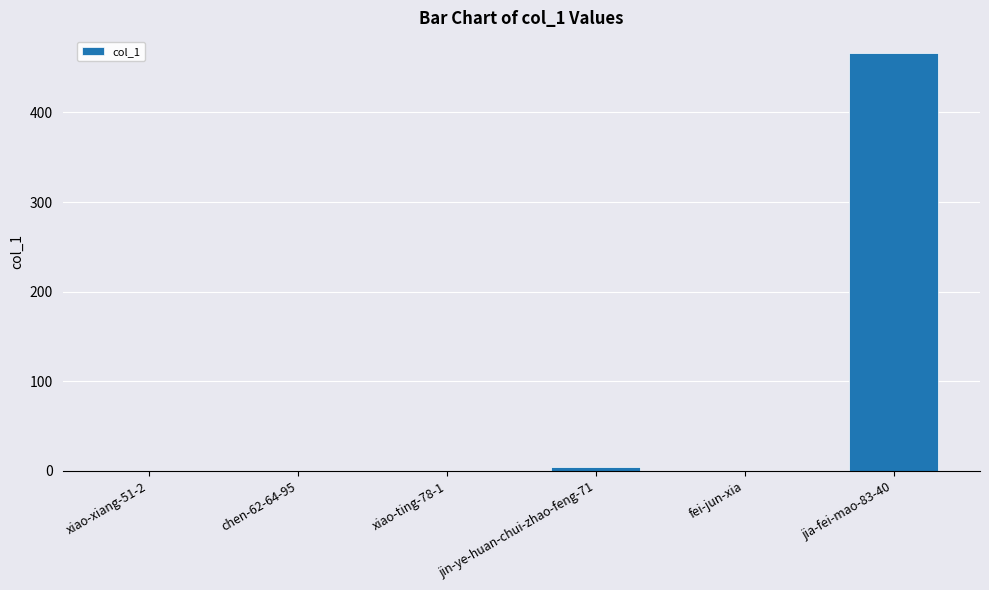

Reading left to right, what are all the values shown in this chart?

xiao-xiang-51-2=0	chen-62-64-95=0	xiao-ting-78-1=0	jin-ye-huan-chui-zhao-feng-71=4	fei-jun-xia=0	jia-fei-mao-83-40=466